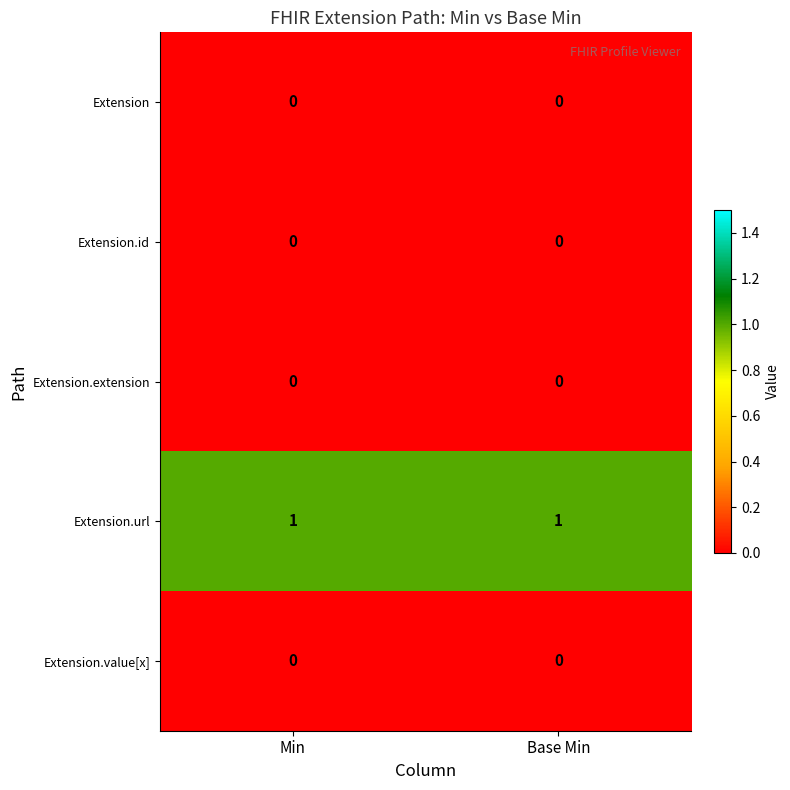

How many data points does each series have?

2